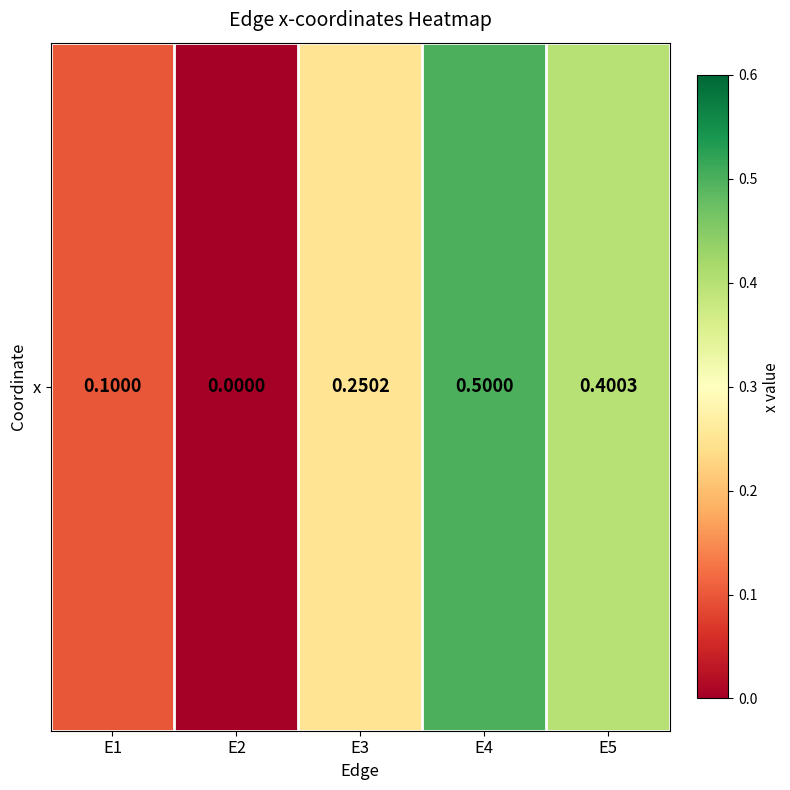

Where is the data nearest to the value 0?

E2